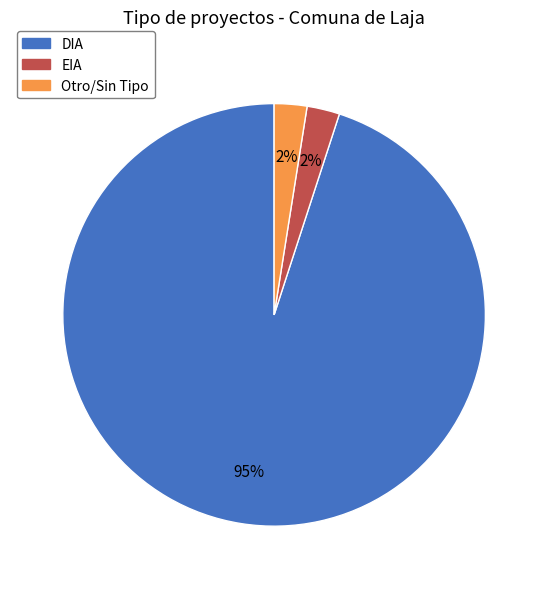

To the nearest percent, what is the average slice percentage?

33%